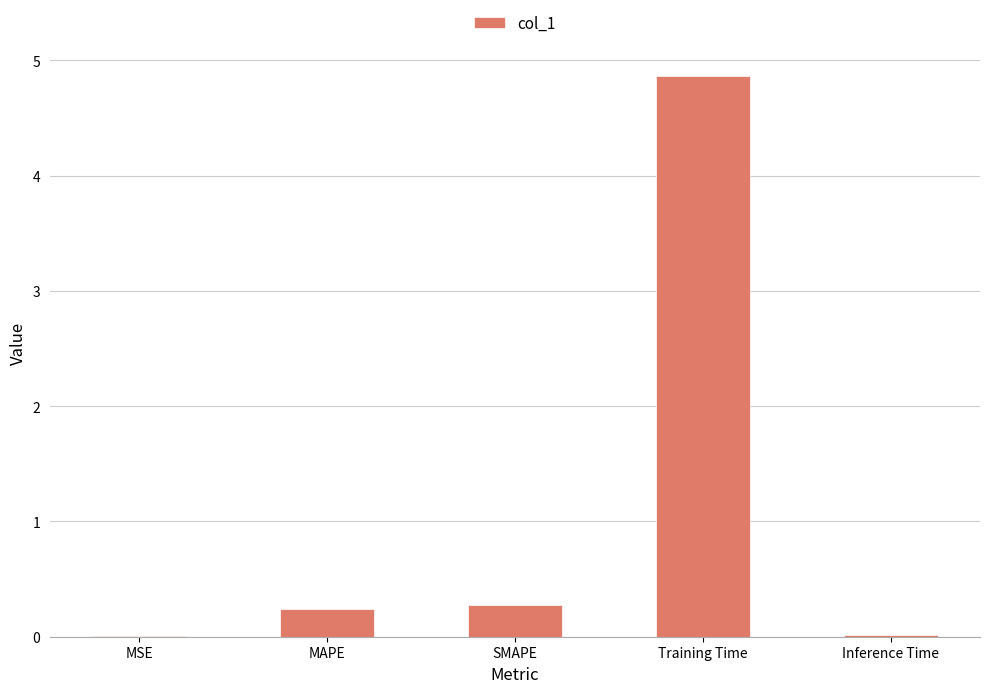

Which has a higher value, MAPE or MSE?

MAPE